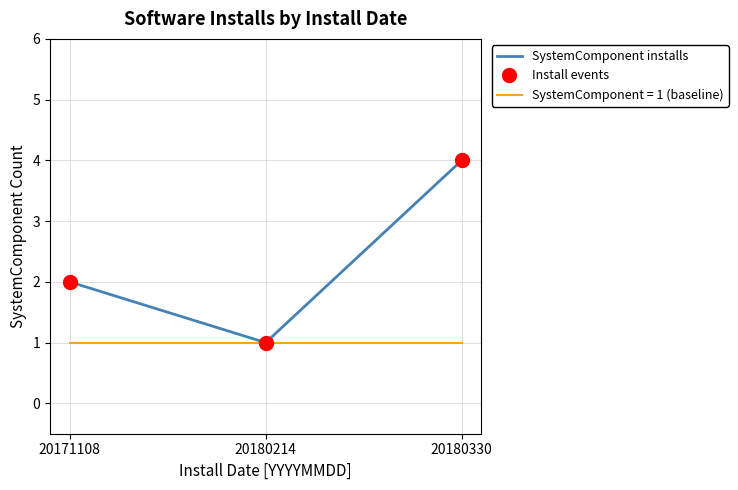

Reading right to left, transcribe all the data shown in this chart.

SystemComponent installs: 20180330=4	20180214=1	20171108=2
Install events: 20180330=4	20180214=1	20171108=2